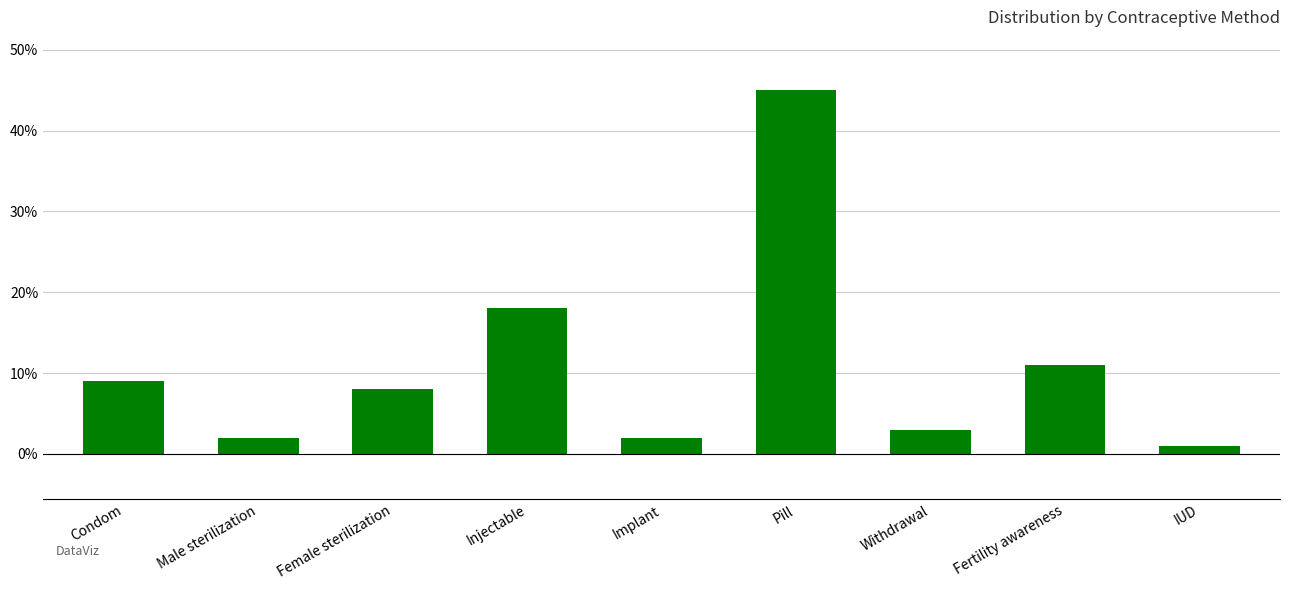

Does the chart contain stacked bars?

No